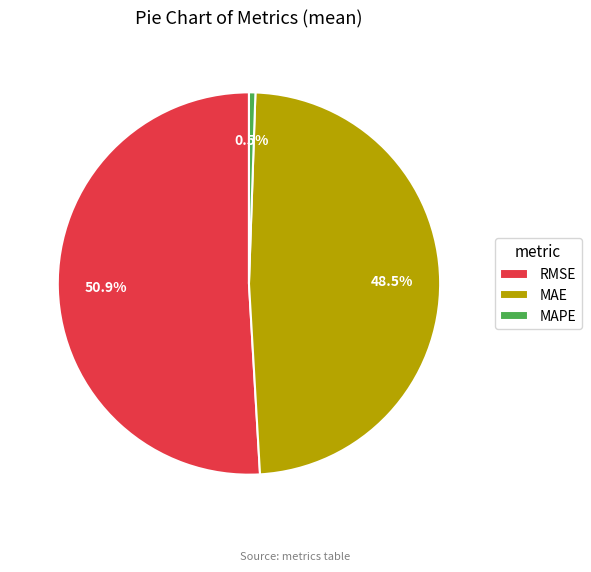

What portion of the pie excludes MAE?

51.5%